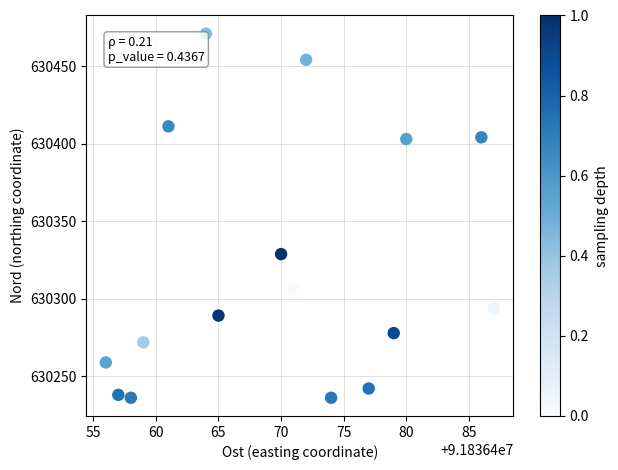

What is the range of X values (max minus min)?

31.0